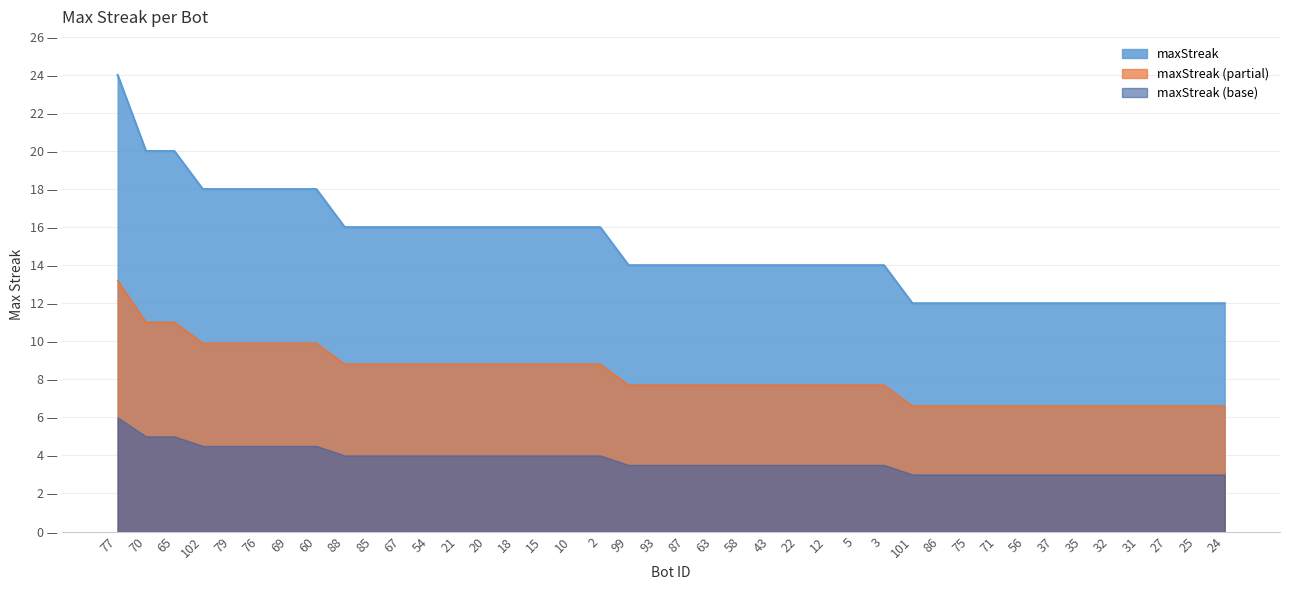

Does the chart display data point markers on the line(s)?

No